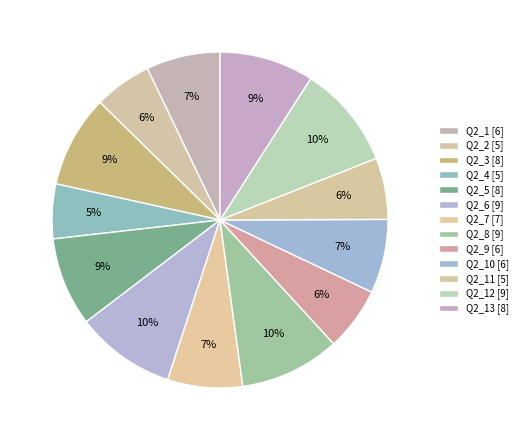

Count the number of slices in the pie.

13